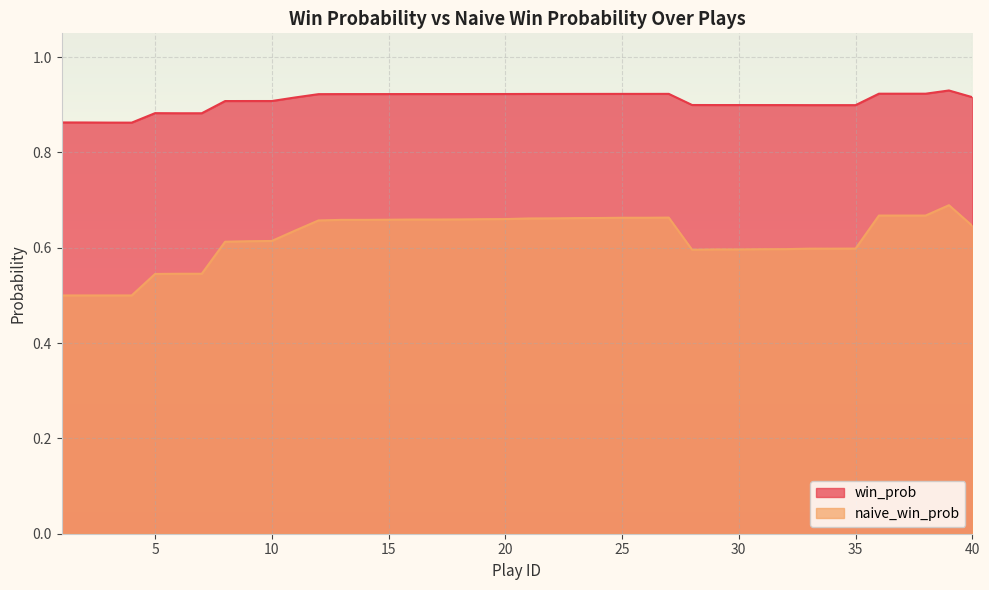

What is the value of the naive_win_prob point at the 17th from the left?

0.7